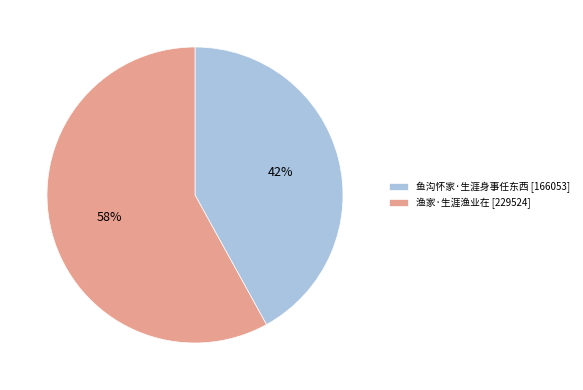

True or false: 鱼沟怀家·生涯身事任东西 accounts for 55% of the total.

False